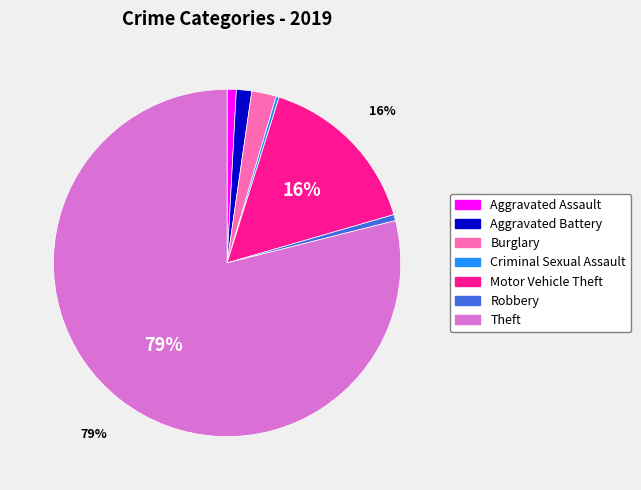

Do Aggravated Assault and Motor Vehicle Theft together represent more than half of the pie?

No